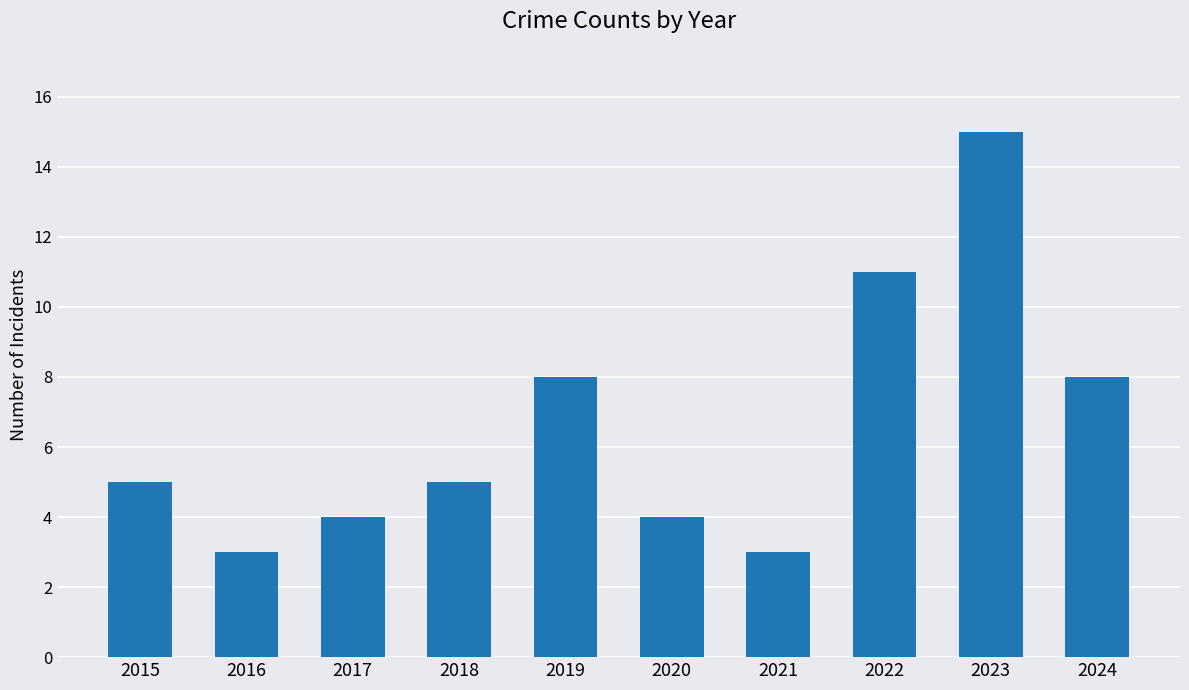

What is the value of the 7th bar from the left?

3